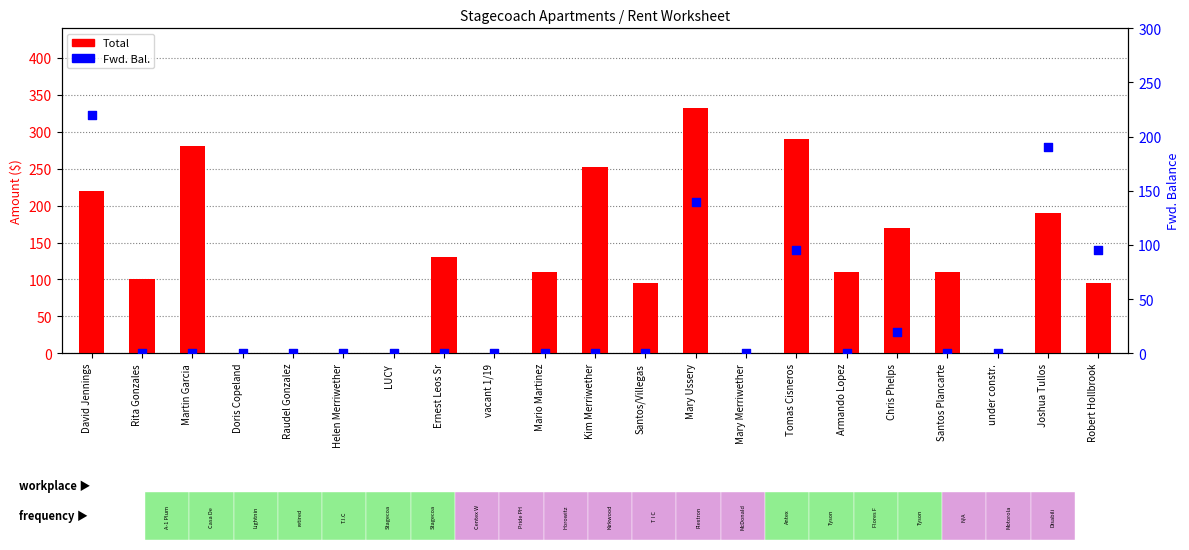

Which series reaches the minimum Y coordinate?

Total